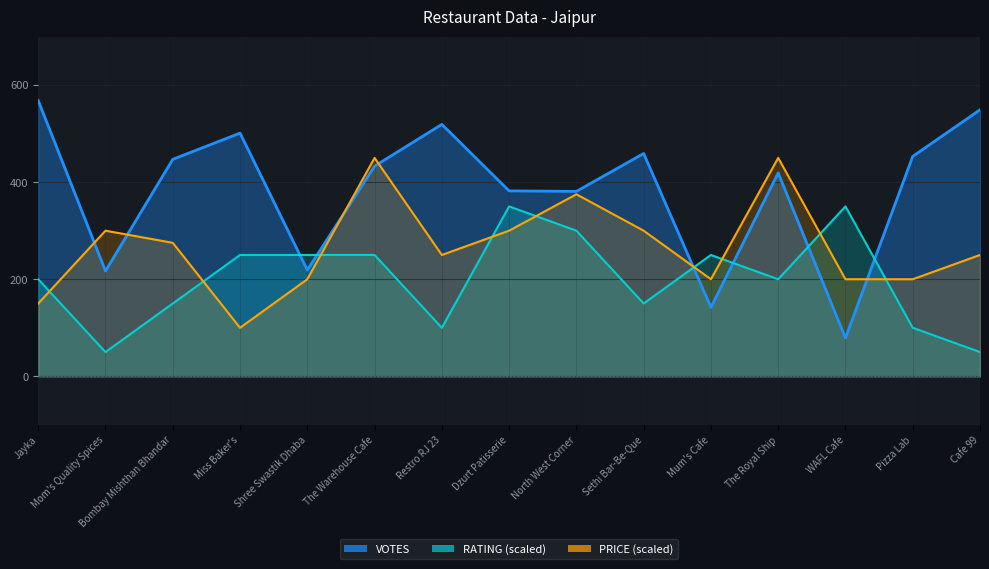

At how many categories does at least one series exceed 95?

15